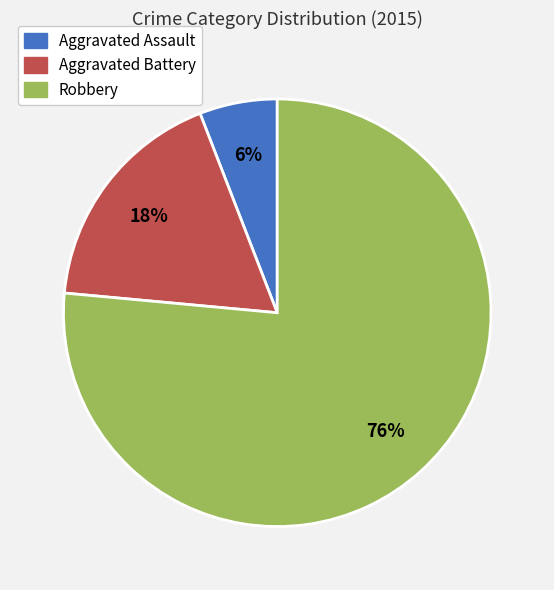

What is the smallest slice in the pie chart?

Aggravated Assault